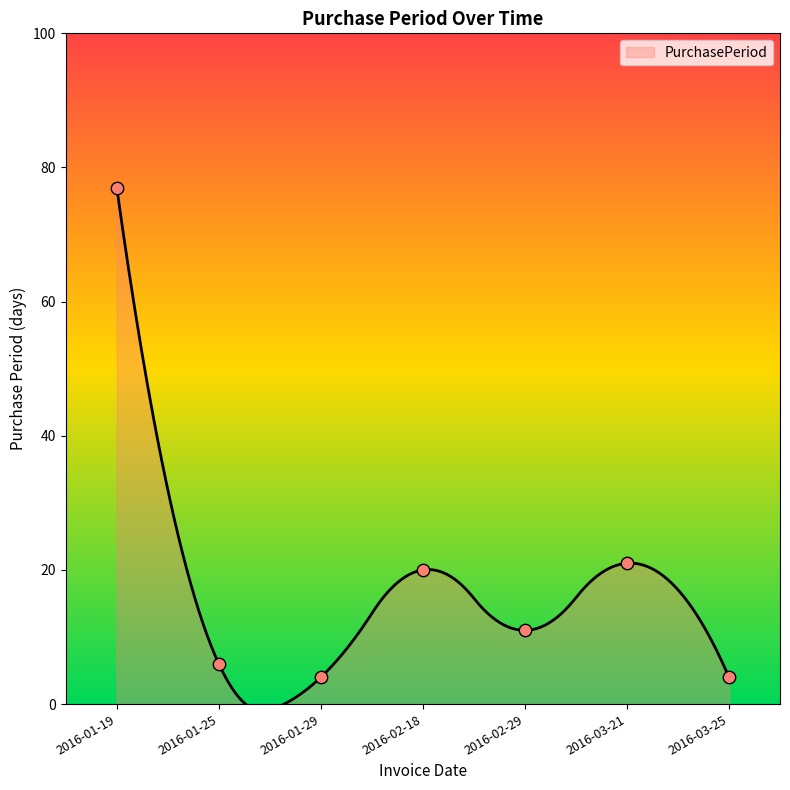

What is the ratio of the value at 2016-02-18 to the value at 2016-01-29?

5.0